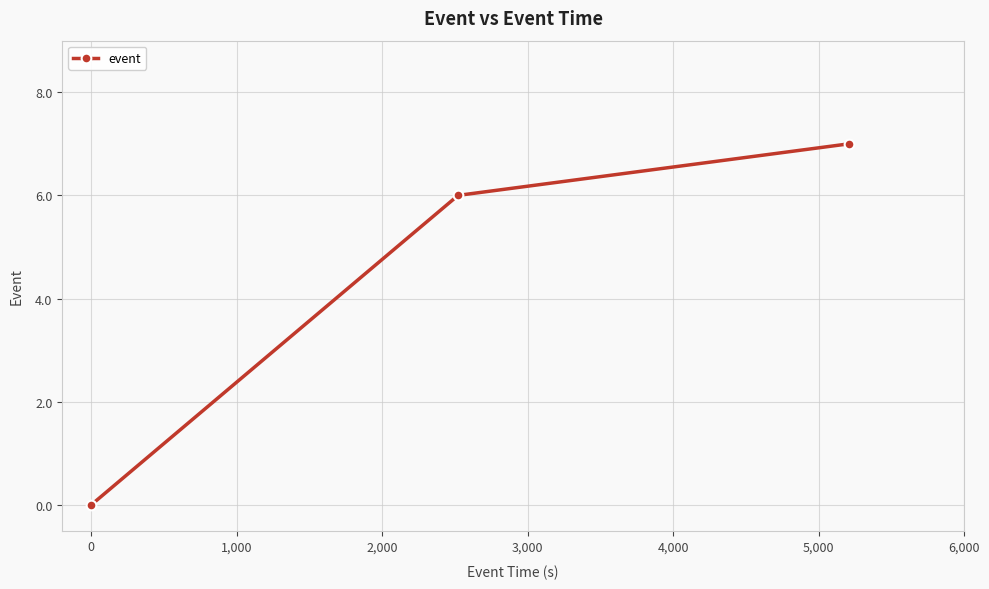

What is the value of the 2nd point from the left?

6